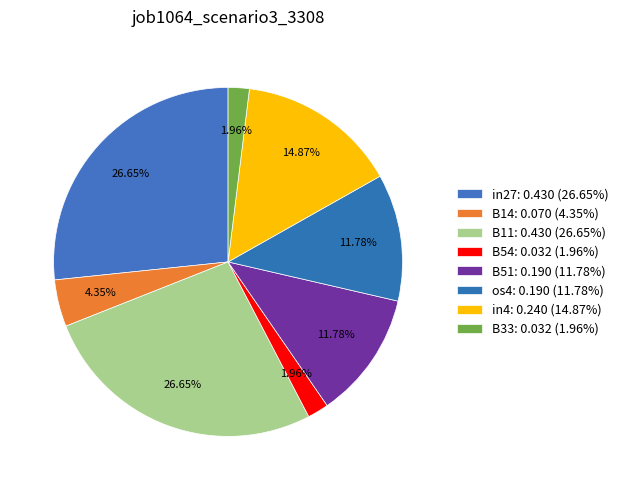

How many segments does this pie chart have?

8